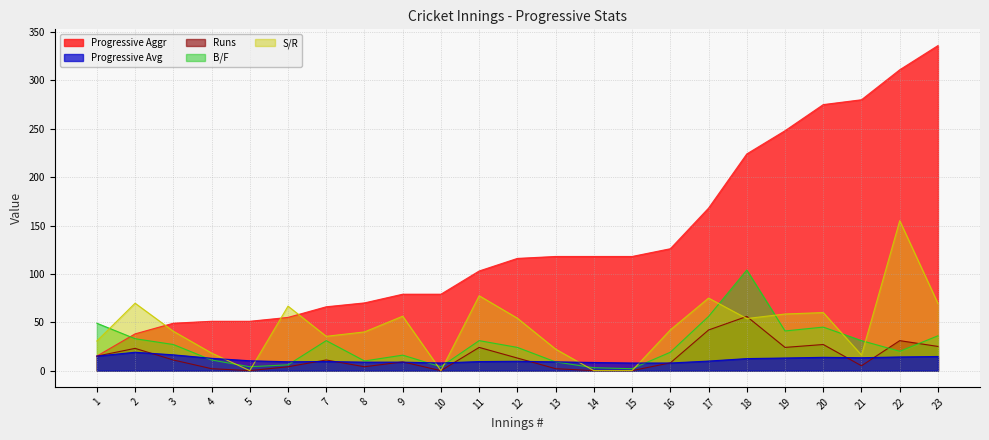

Is the value of Progressive Aggr at 13 greater than the value of Progressive Avg at 5?

Yes